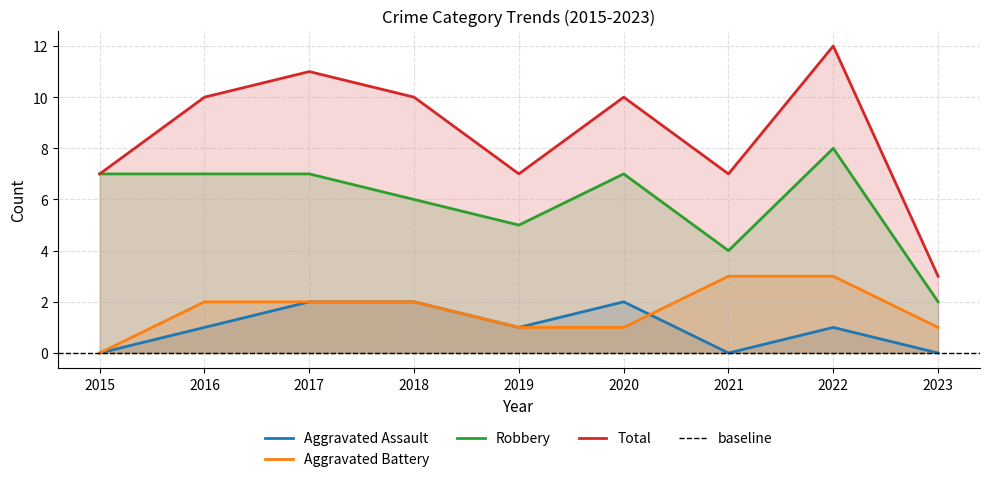

How many data points in Total are above 10?

2